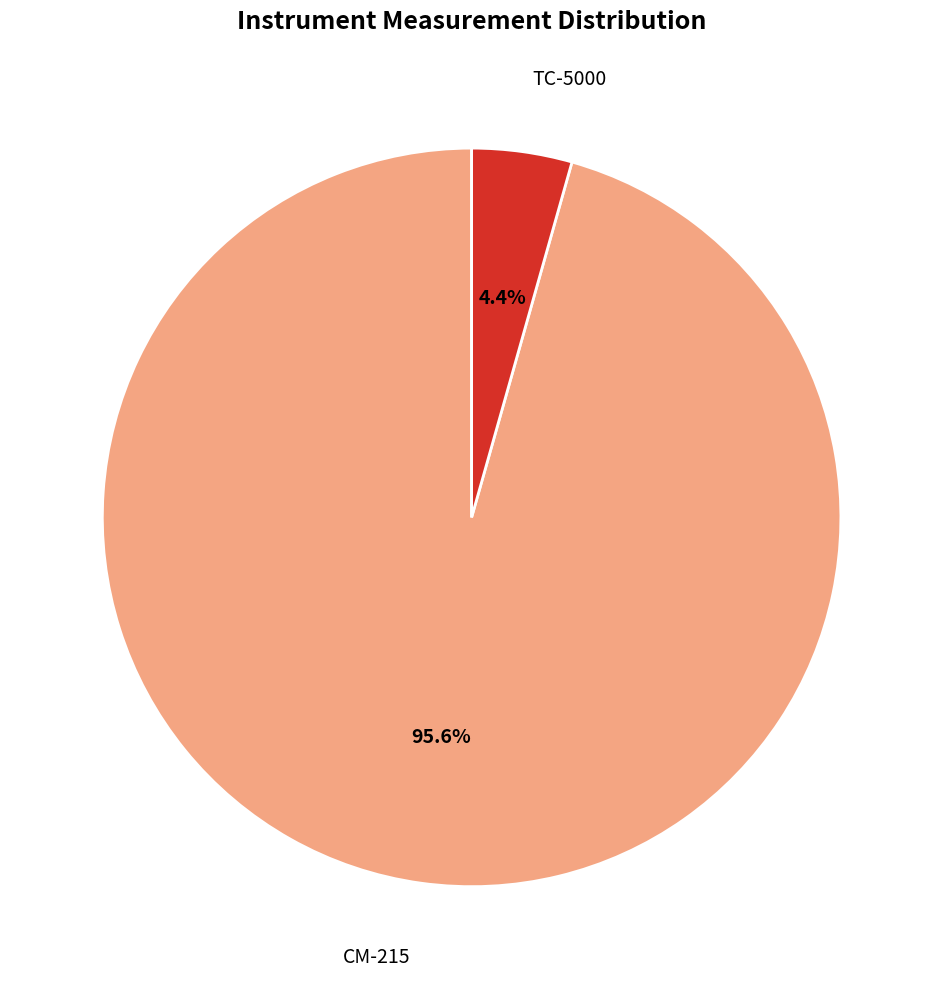

Does any single category account for the majority?

Yes